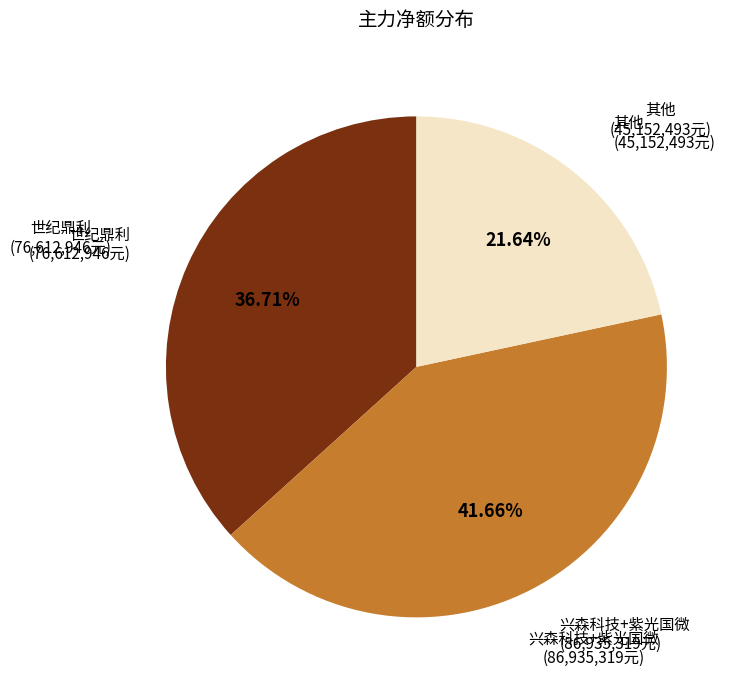

Count the number of slices in the pie.

3